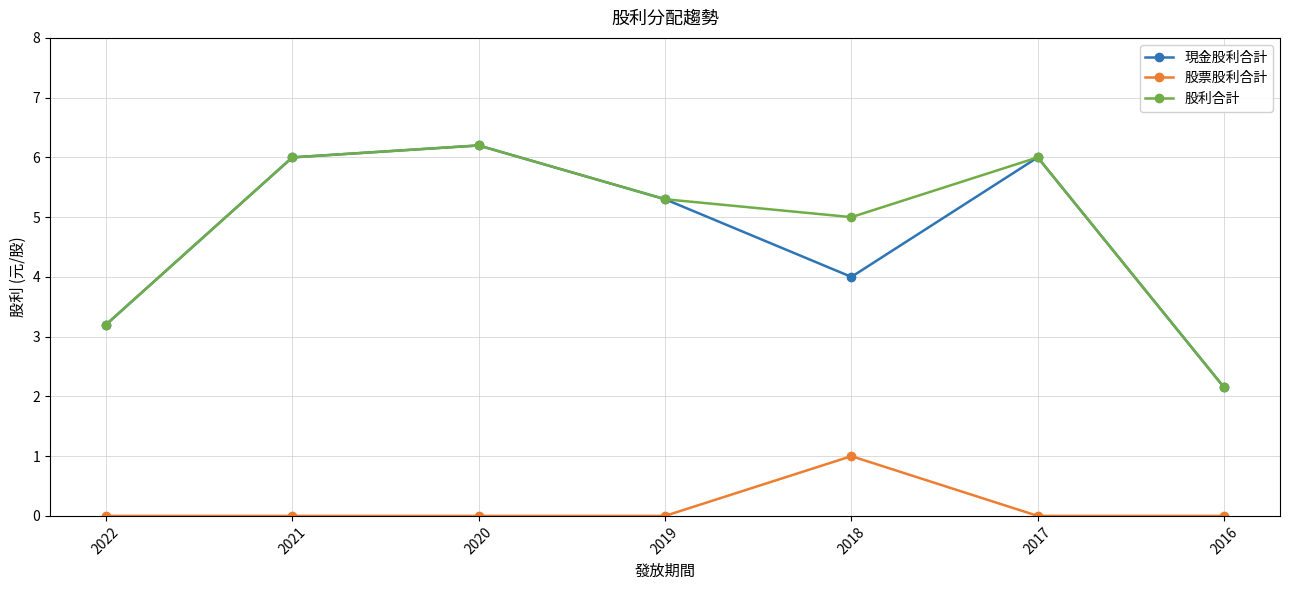

What is the difference between the highest and lowest values at 2018?

4.0